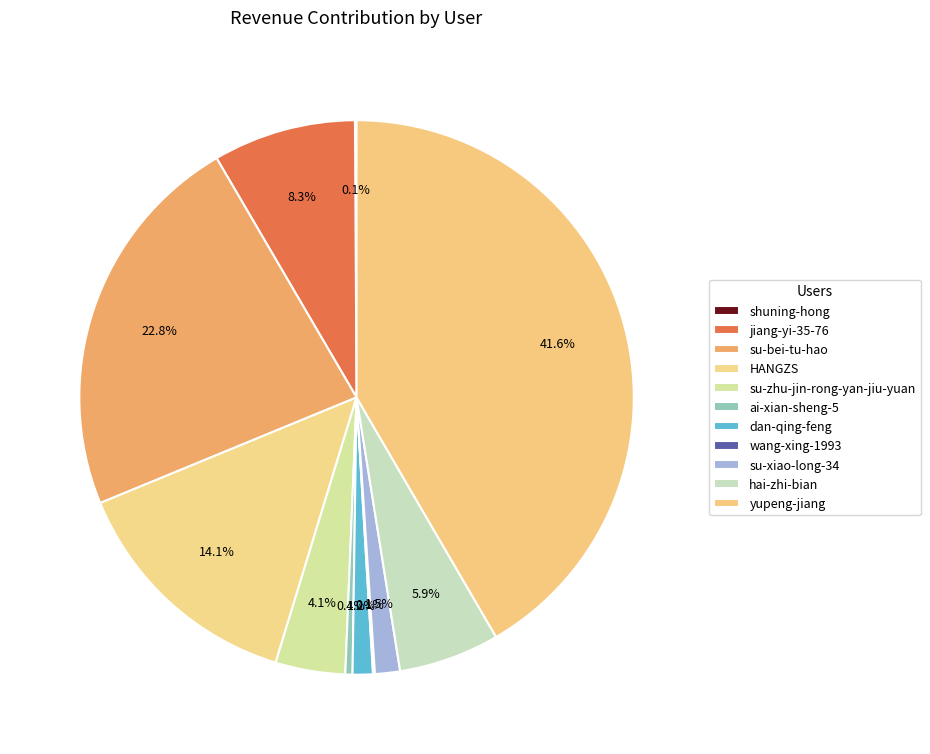

To the nearest percent, what portion does hai-zhi-bian represent?

6%